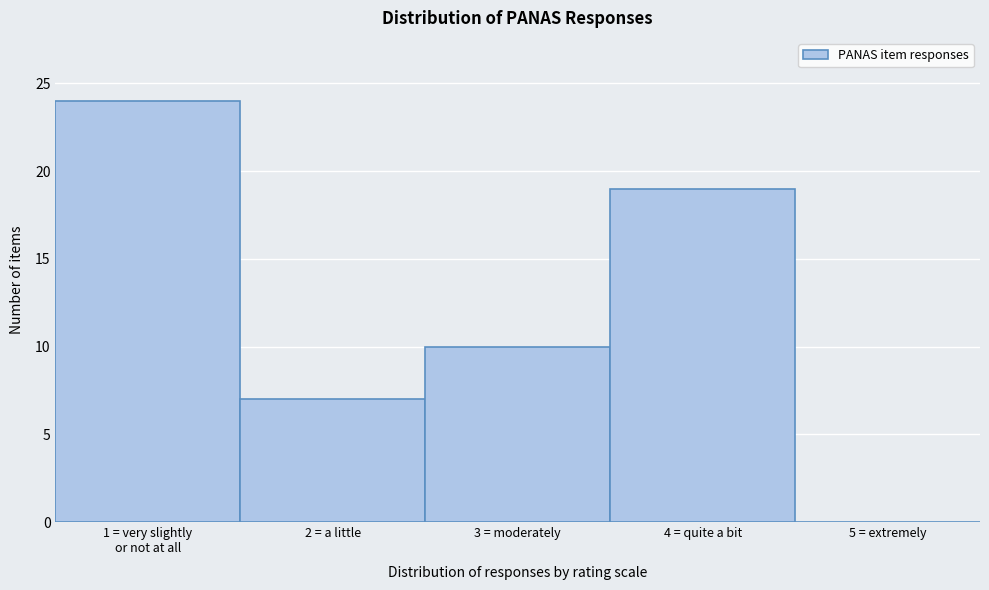

What is the sum of the values at 3 = moderately and 4 = quite a bit?

29